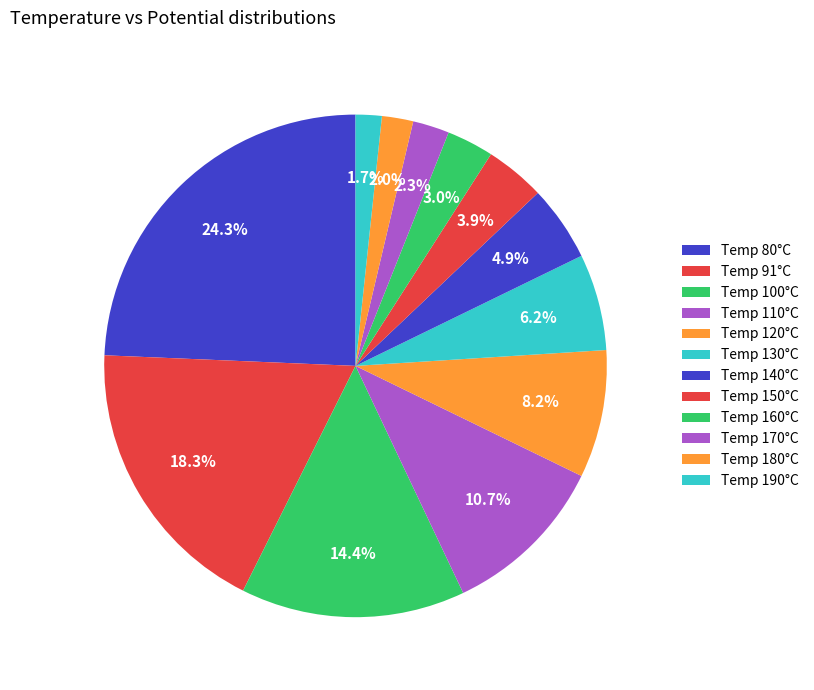

How many segments does this pie chart have?

12